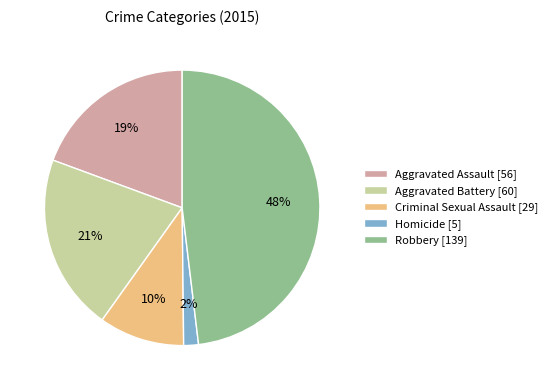

To the nearest percent, what is the average slice percentage?

20%